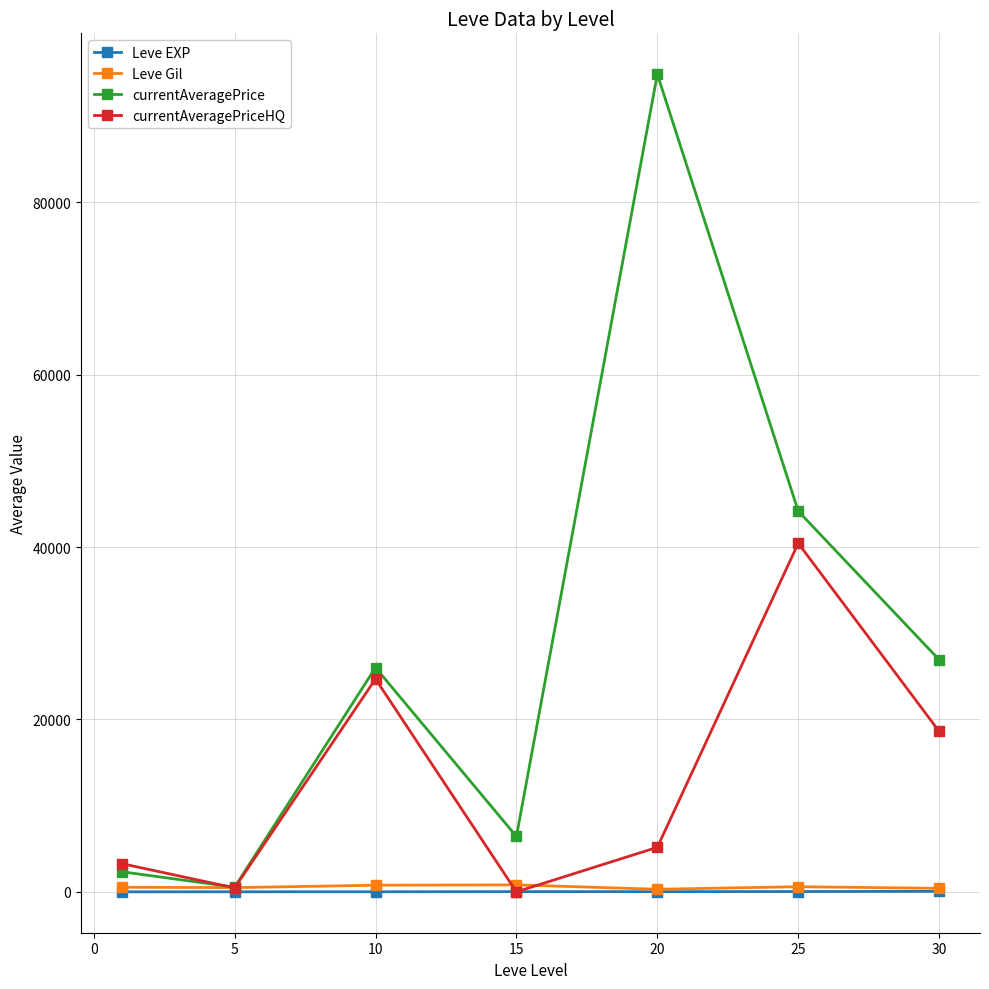

Which series has the largest total across all categories?

currentAveragePrice